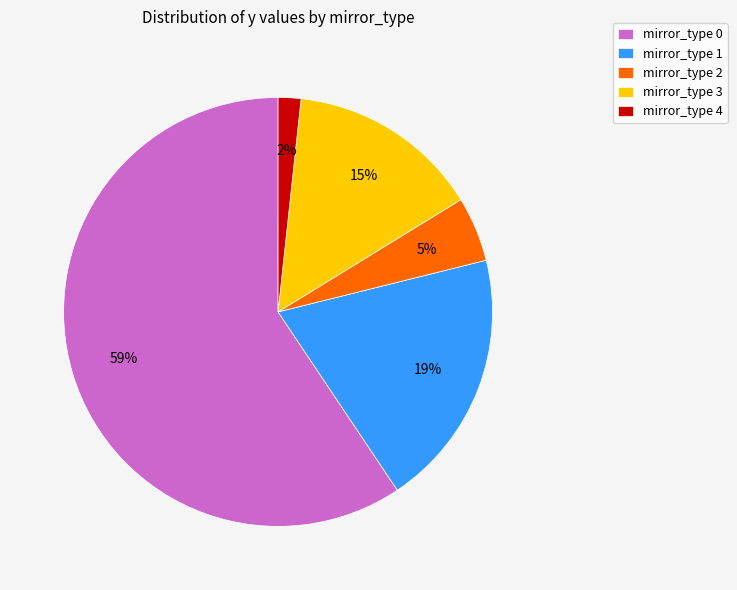

Is it true that mirror_type 3 is 15% of the pie?

True